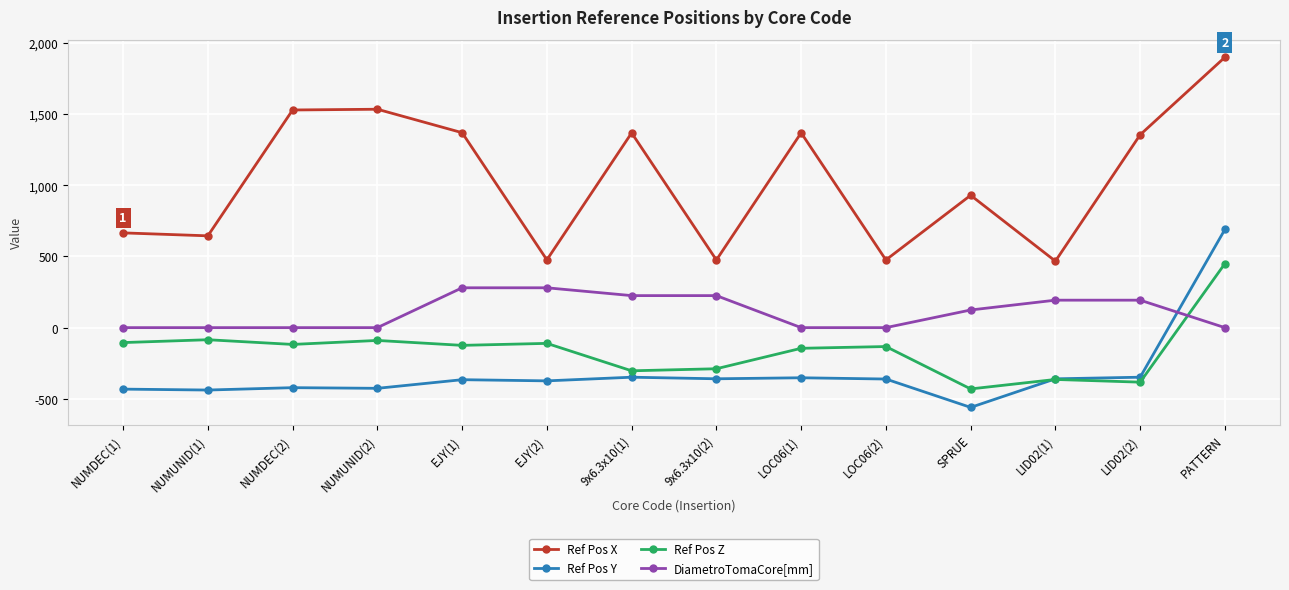

What is the average value of the Ref Pos X series?

1040.2